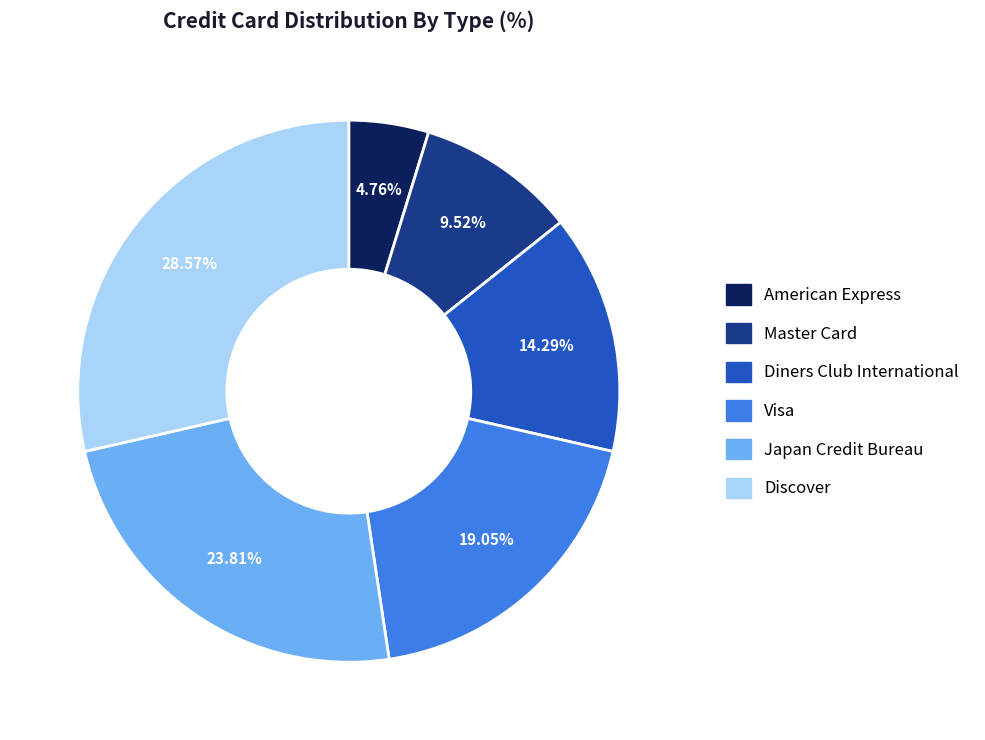

Combined, what portion of the pie is American Express and Master Card?

14.3%